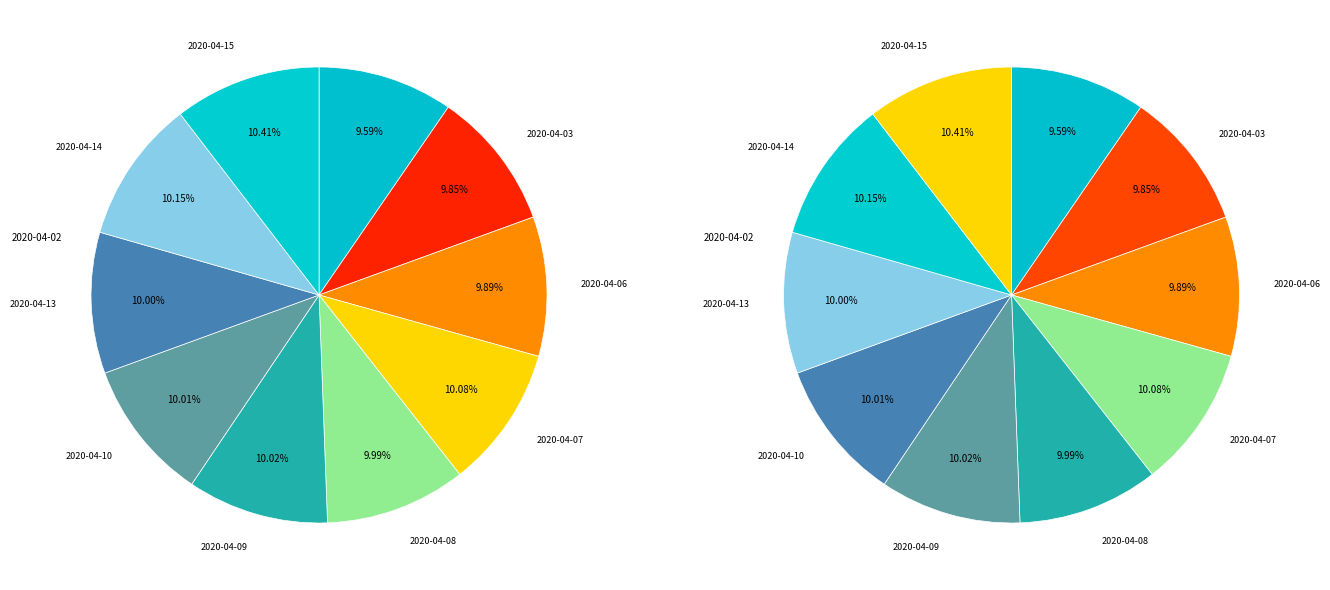

To the nearest percent, what portion does 2020-04-03 represent?

10%